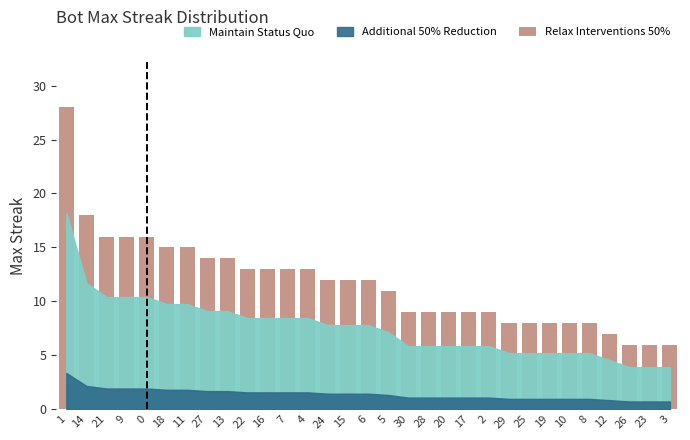

What is the difference between the values at 23 and 25?

2